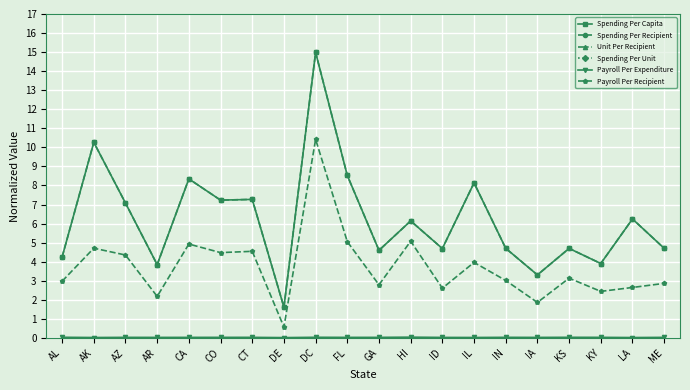

How many Payroll Per Expenditure values are between 0 and 1?

20